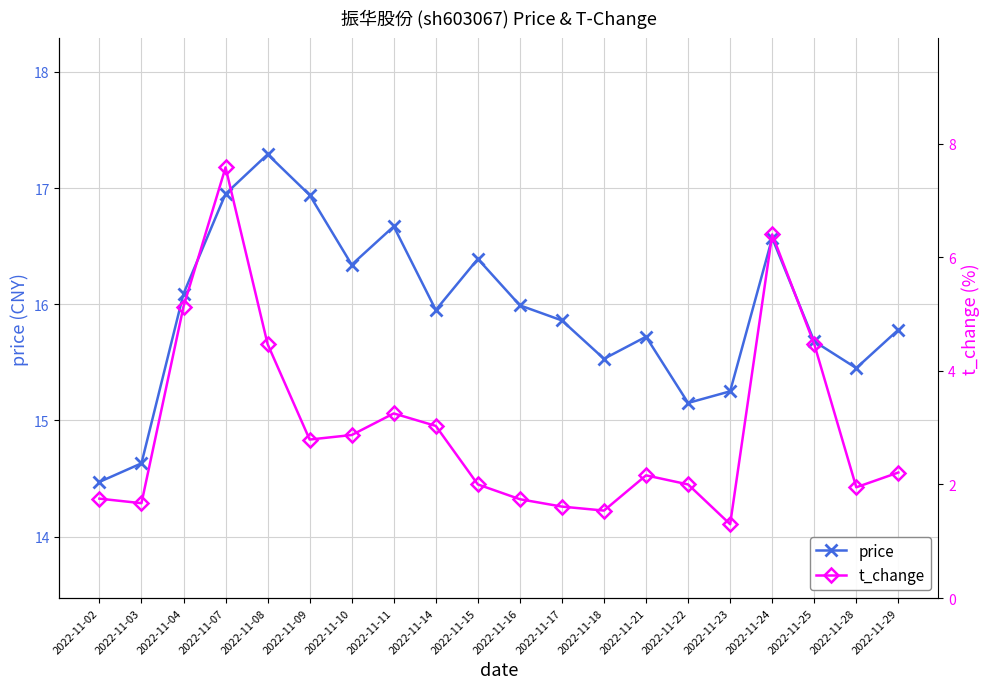

Which series has the largest range (max minus min)?

t_change